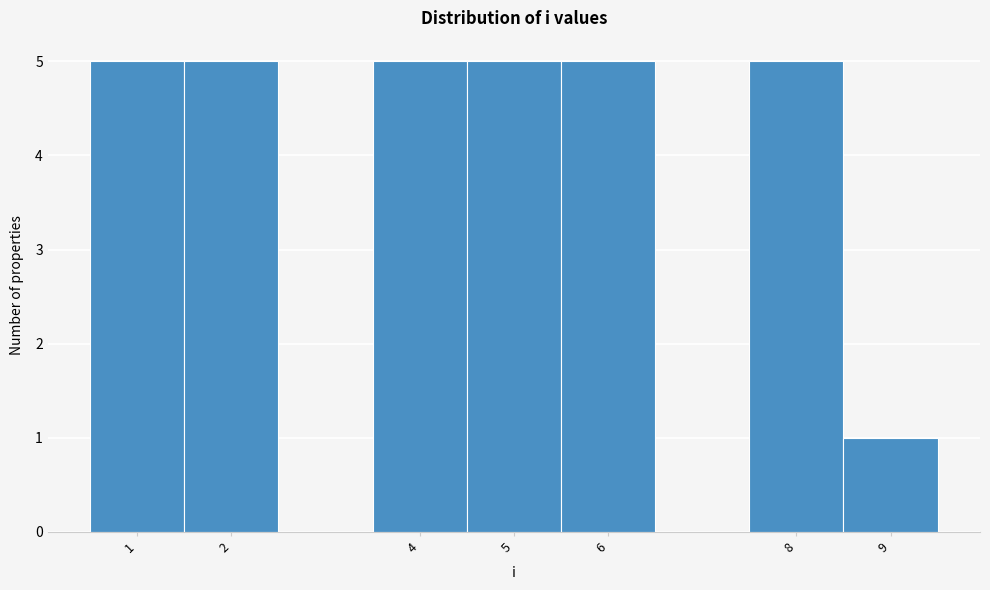

How tall is the bar that spans 8.5 to 9.5 on the x-axis? The values are not printed on the chart, so give them approximately, as read against the axis.

1